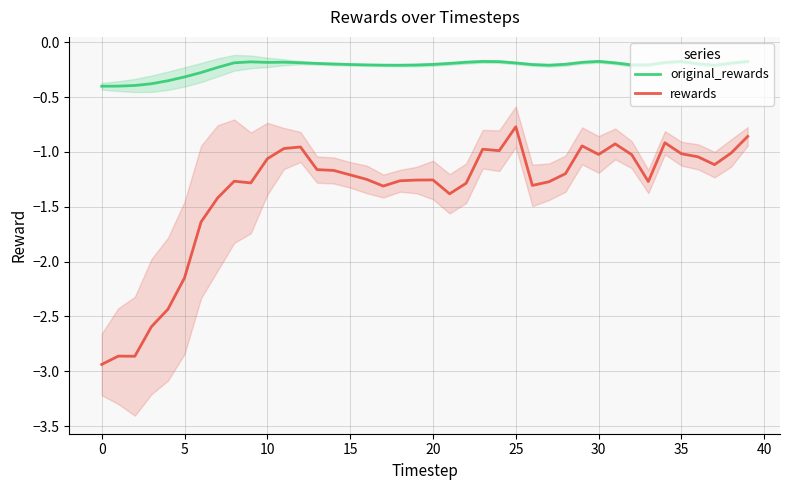

At which label does rewards reach its peak?

25